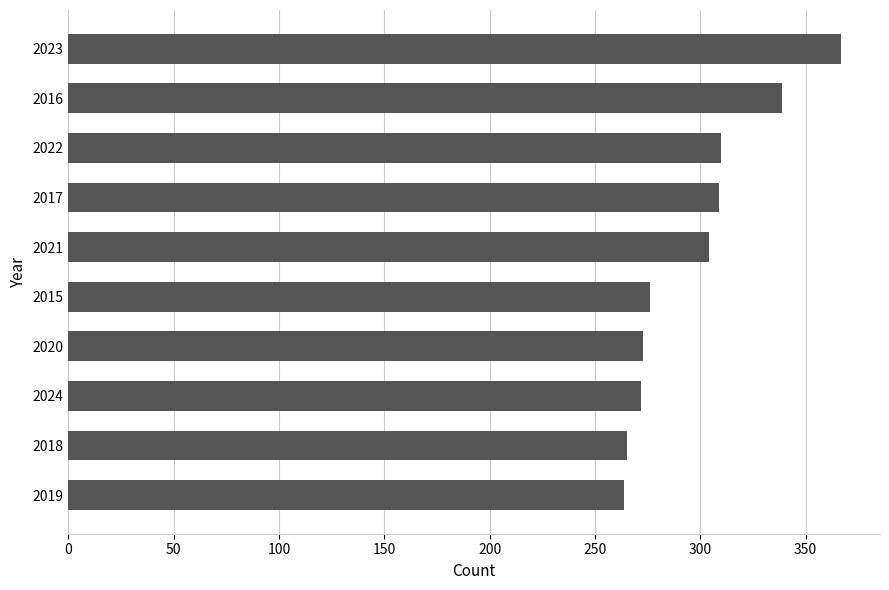

Between 2021 and 2015, which is larger?

2021